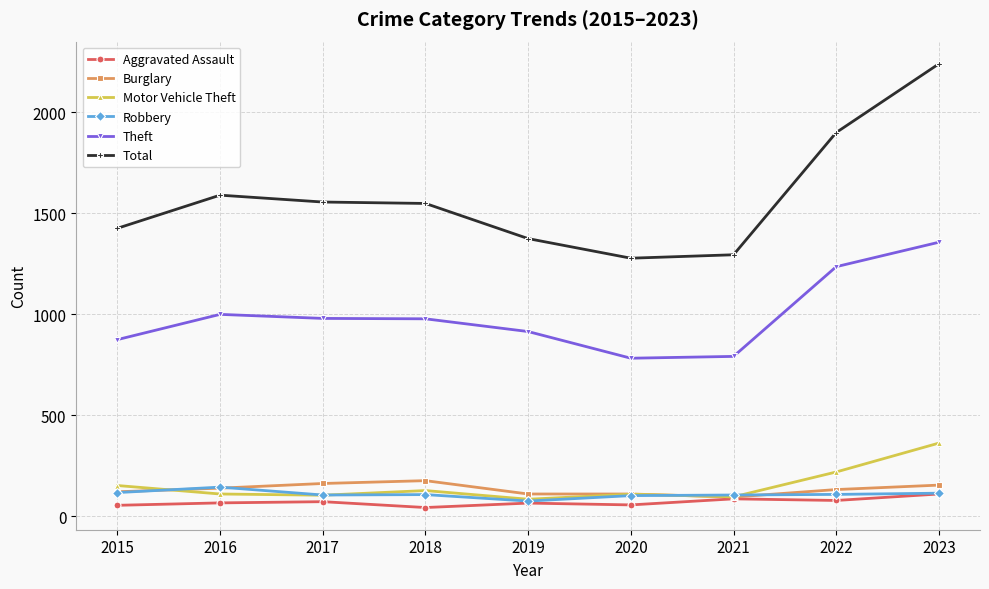

What are all the series names shown in the legend?

Aggravated Assault, Burglary, Motor Vehicle Theft, Robbery, Theft, Total